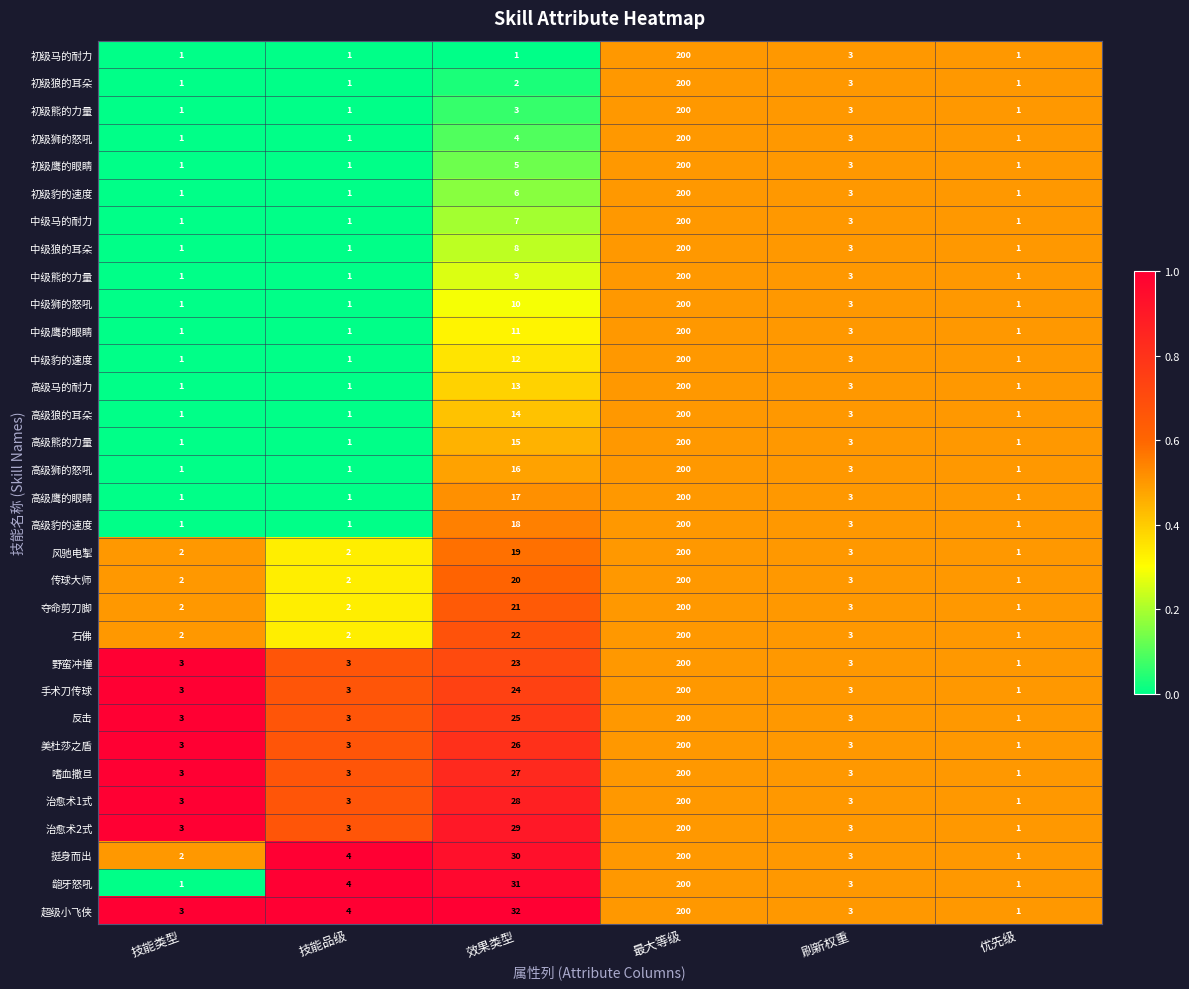

What value does the 中级马的耐力 series have at 最大等级, to the nearest 50?

200